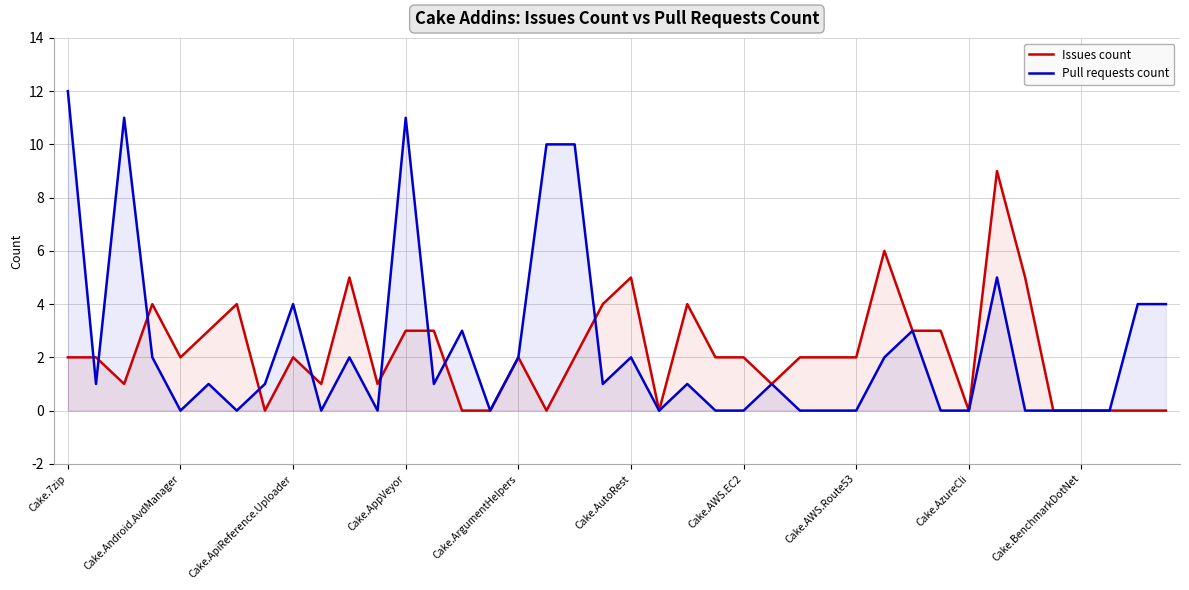

Which series has the widest spread of values?

Pull requests count